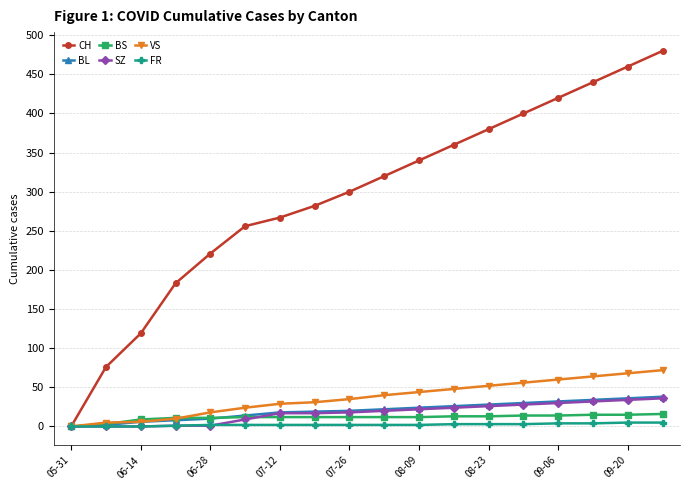

Which series has the widest spread of values?

CH